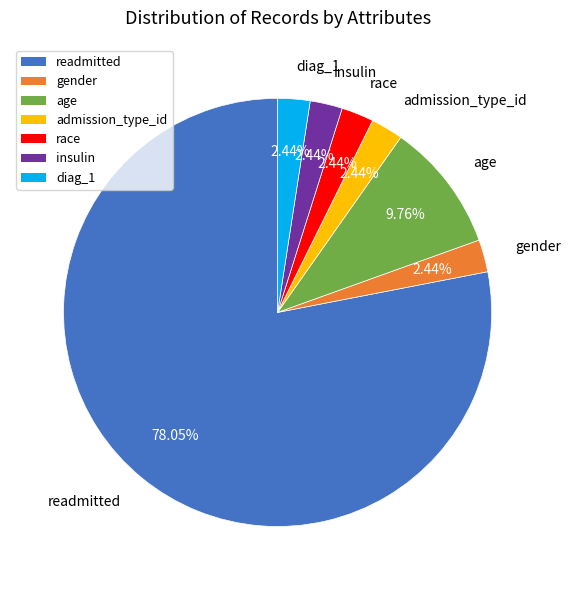

To the nearest percent, what portion does insulin represent?

2%